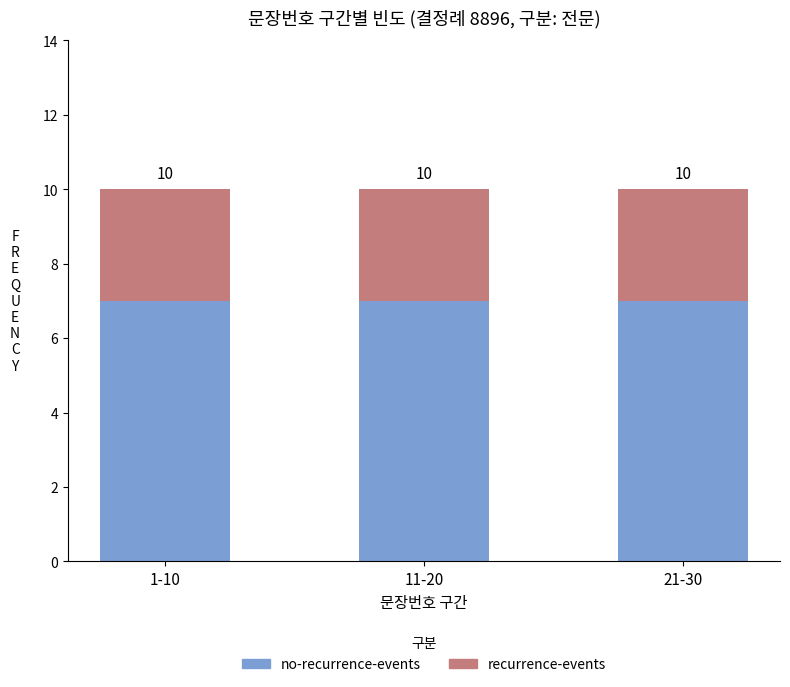

What is the label of the 1st bar from the left?

1-10